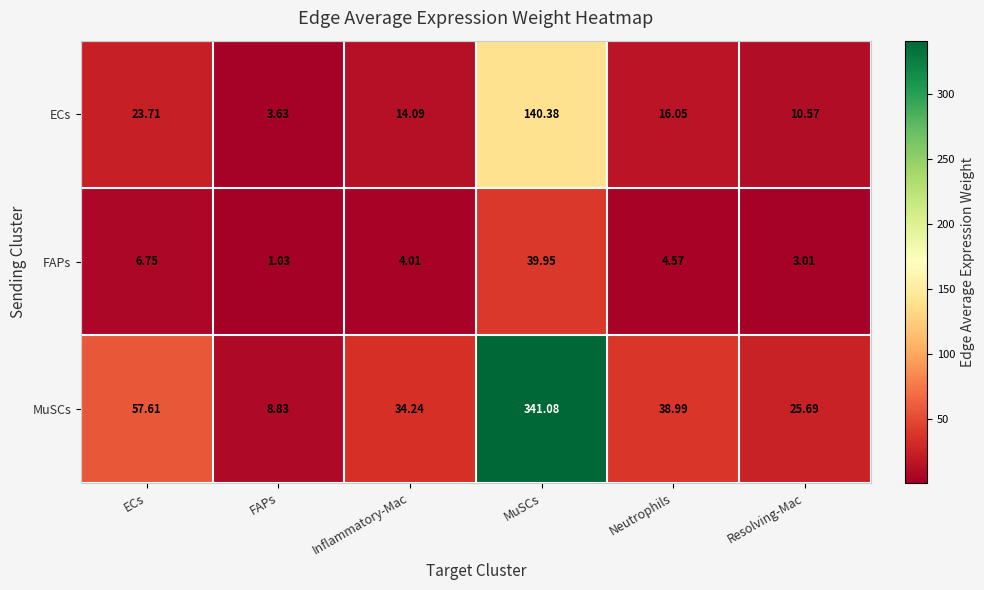

Which series has the widest spread of values?

MuSCs